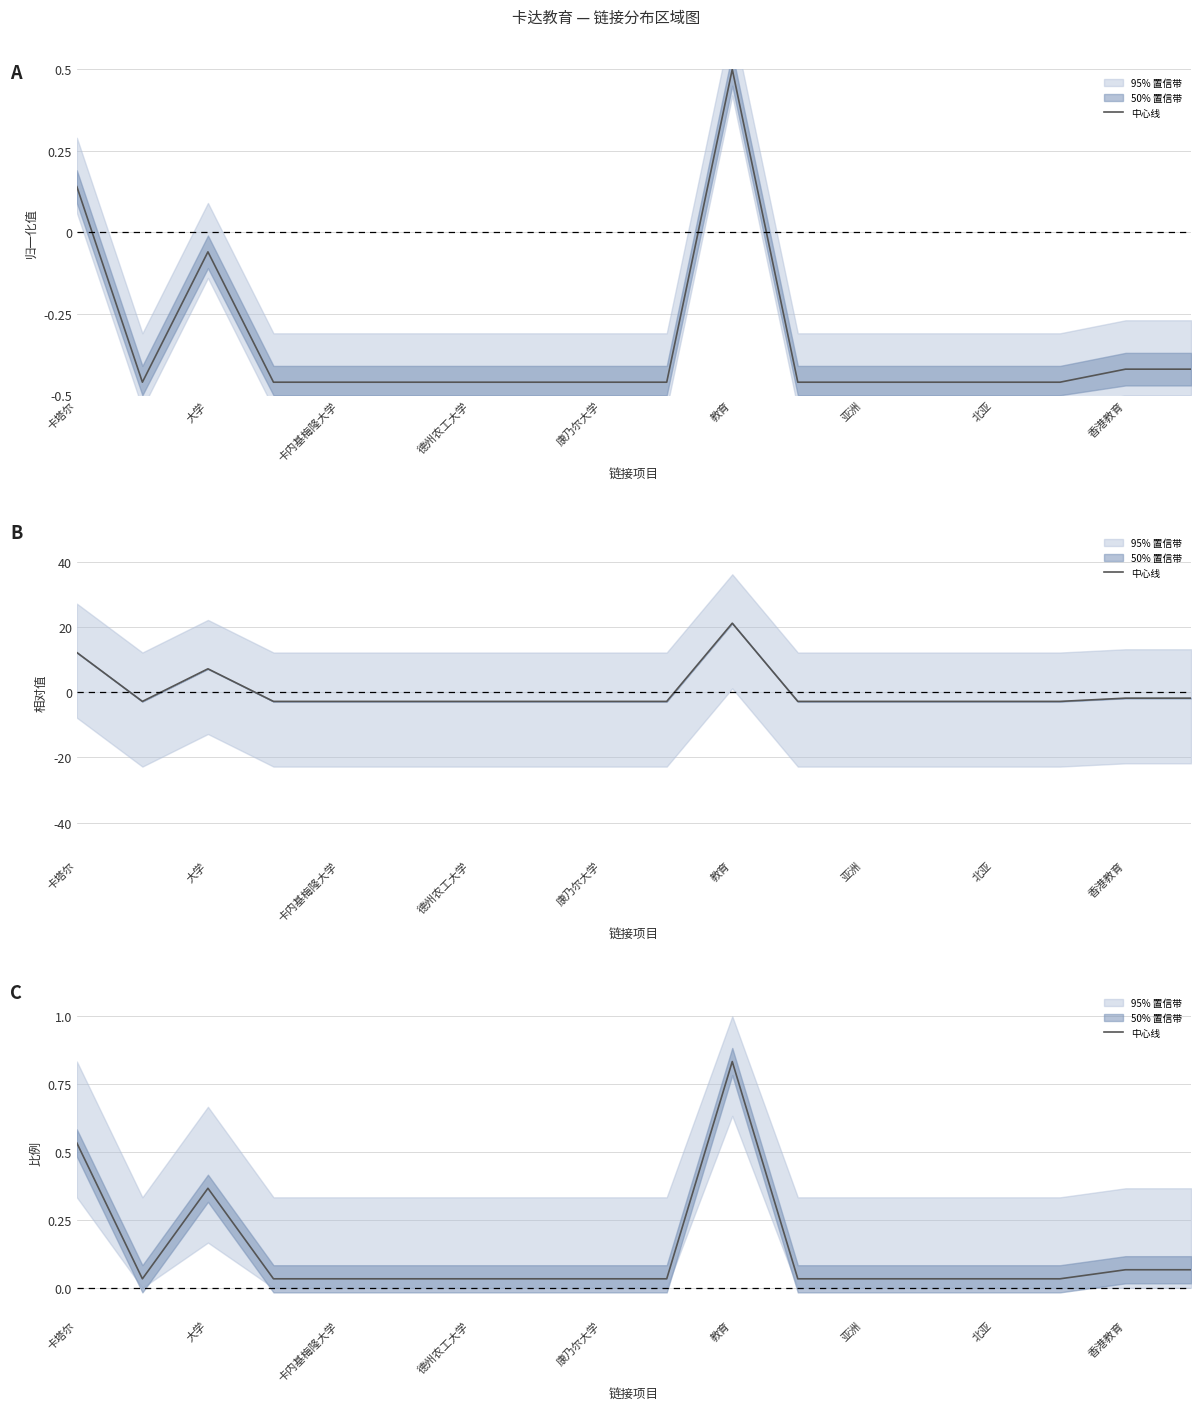

The chart shows a value of 0.0 at 教育. True or false?

False